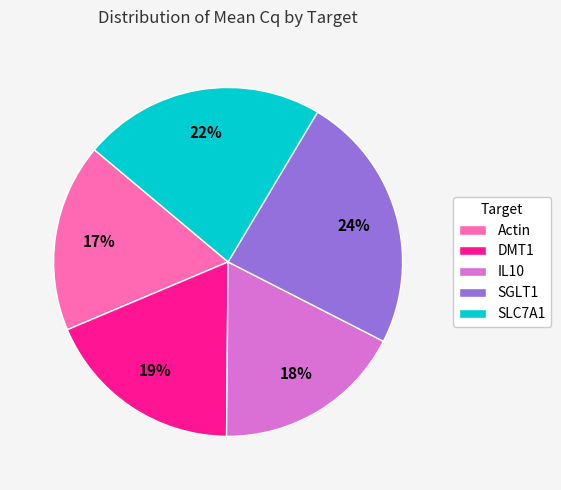

The SLC7A1 slice represents 34% of the pie. True or false?

False